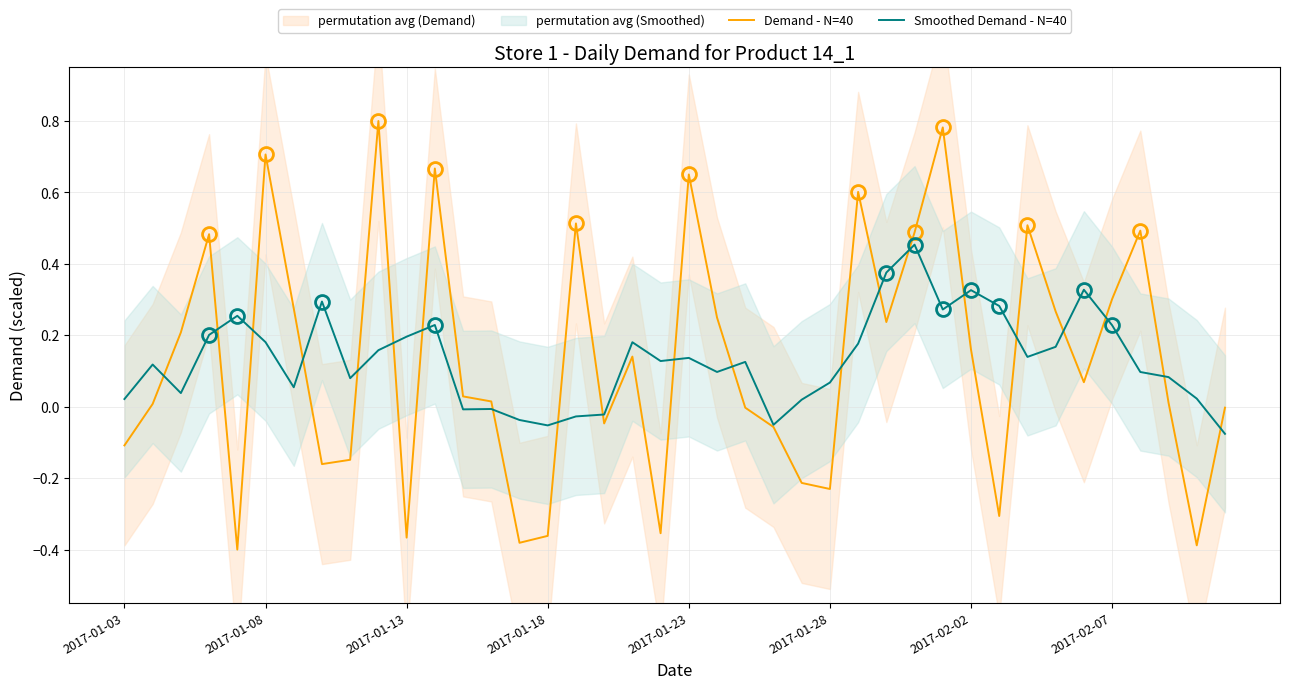

List the labels in order of Smoothed Demand - N=40 value, largest first.

28, 27, 34, 30, 2017-02-07, 31, 29, 2017-01-23, 11, 35, 2017-01-18, 10, 2017-01-28, 18, 26, 33, 9, 32, 20, 19, 22, 2017-01-08, 21, 36, 37, 8, 25, 2017-02-02, 2017-01-13, 38, 2017-01-03, 24, 13, 12, 17, 16, 14, 23, 15, 39